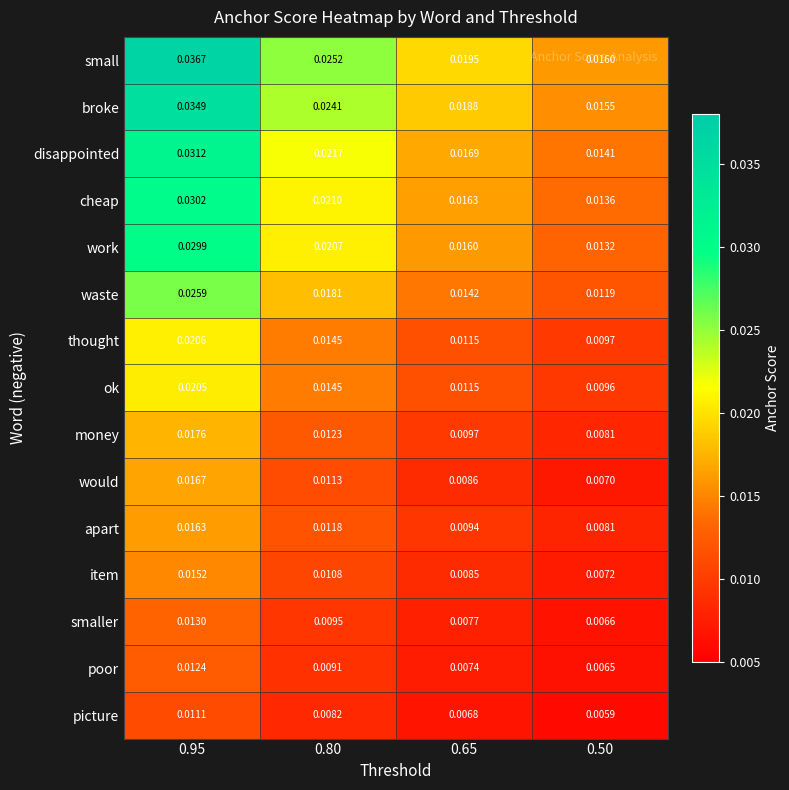

What is the total value across all series at 0.65?

0.2